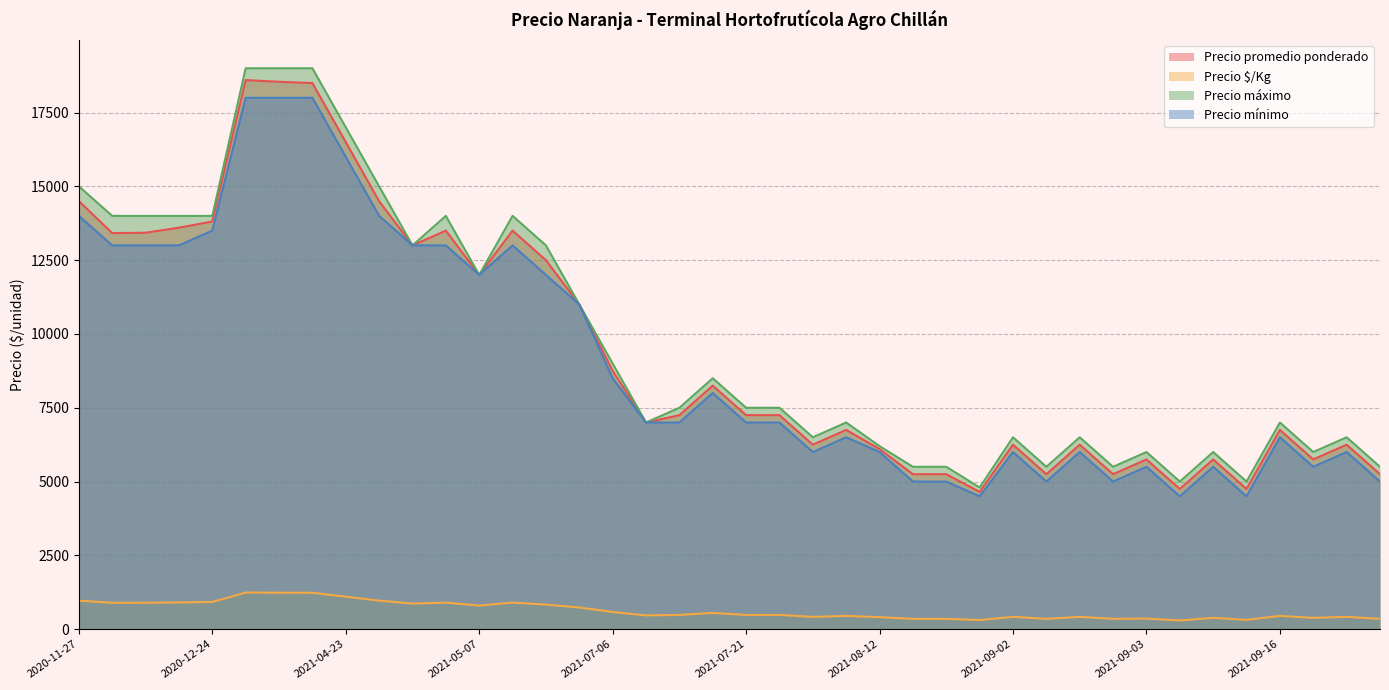

What are all the series names shown in the legend?

Precio promedio ponderado, Precio $/Kg, Precio máximo, Precio mínimo